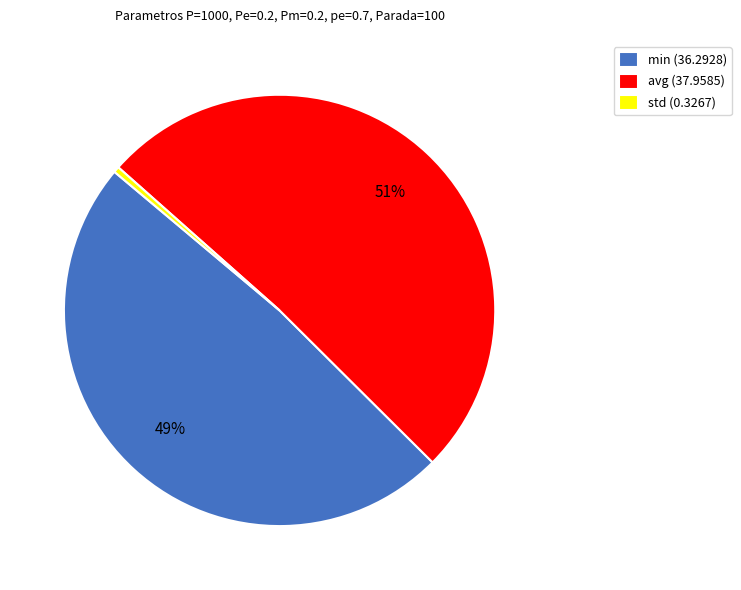

Does avg represent more than half of the total?

Yes